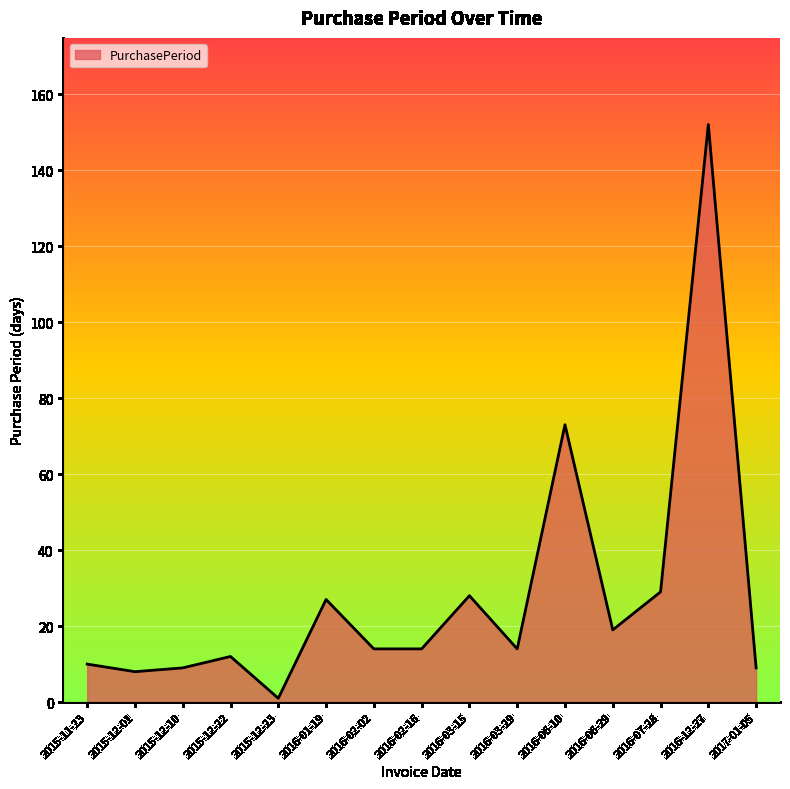

Which has a higher value, 2016-01-19 or 2015-12-10?

2016-01-19